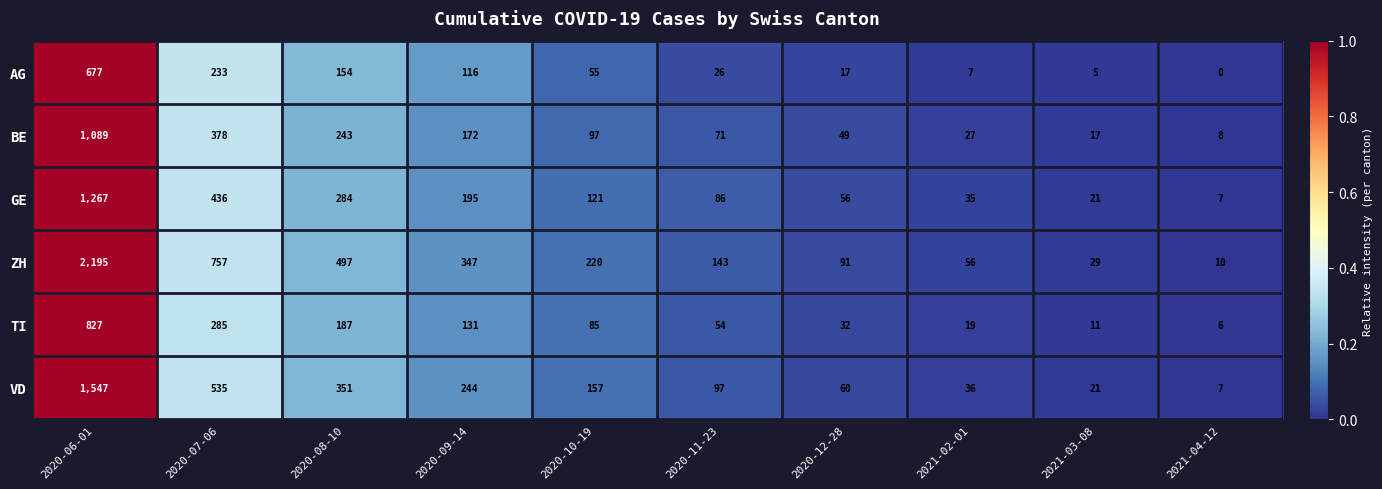

Is it true that TI equals 54 at 2020-11-23?

True